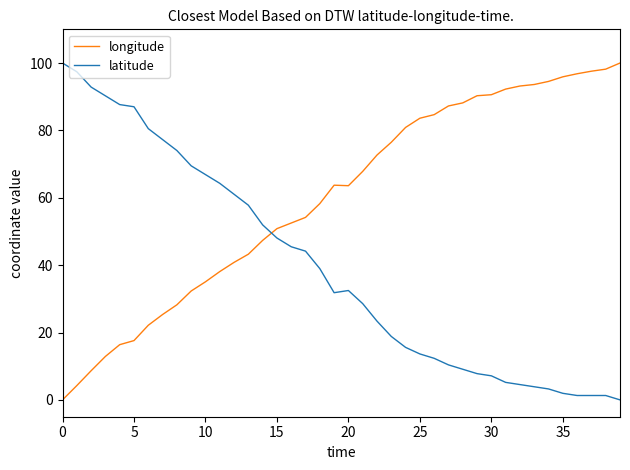

What is the difference between the maximum and second lowest values in the longitude series?

95.8